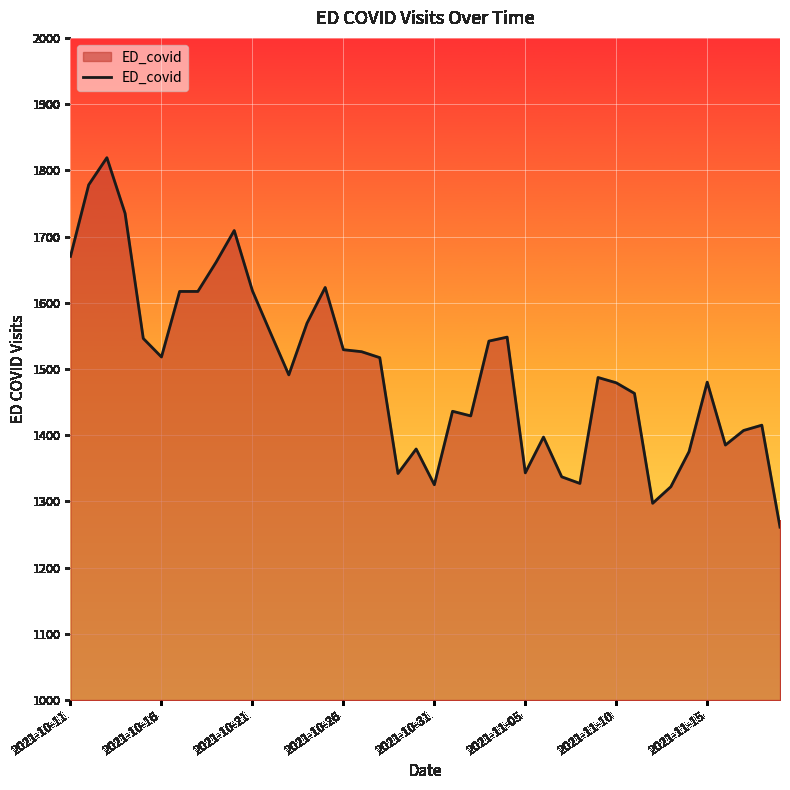

What is the difference between the maximum and minimum values?

558